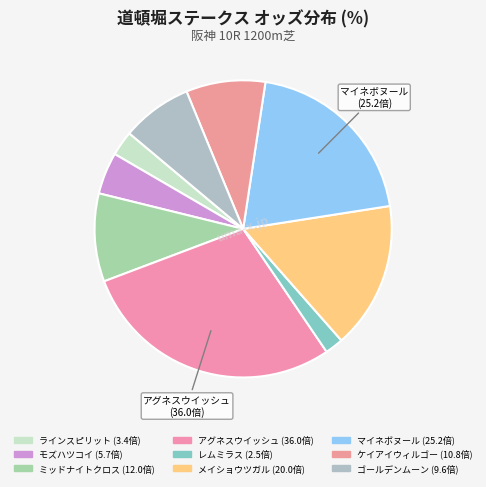

To the nearest percent, what is the average slice percentage?

11%